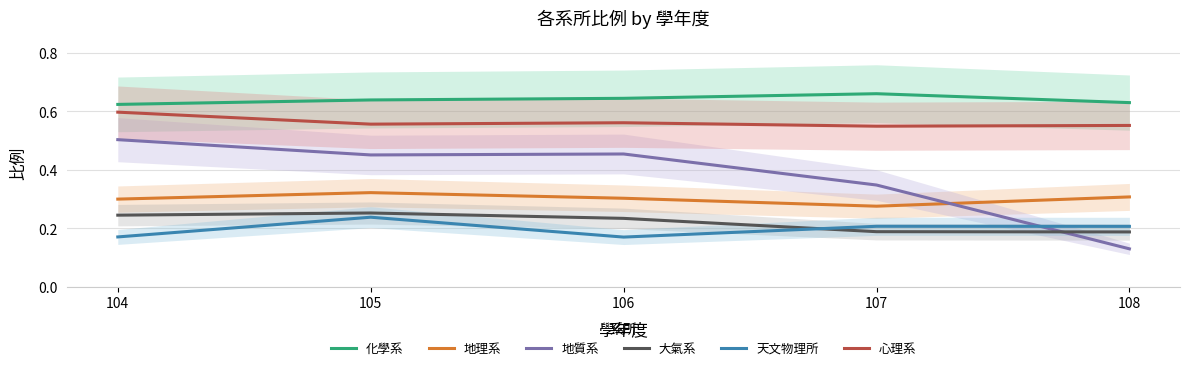

At which category does the chart reach its peak across all series?

107